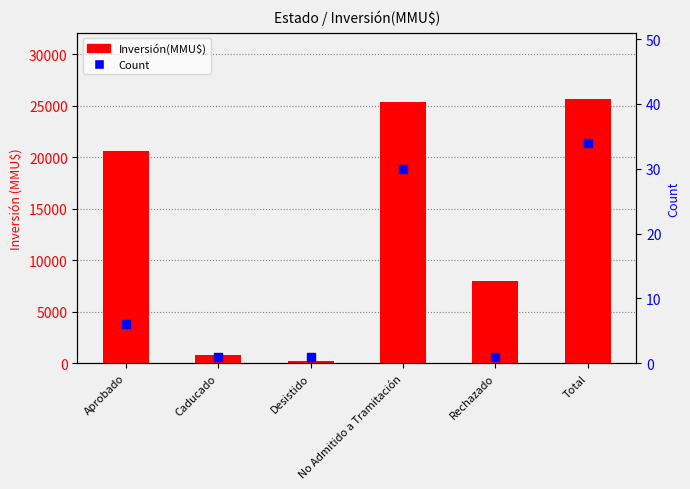

What are all the series names shown in the legend?

Inversión(MMU$), Count